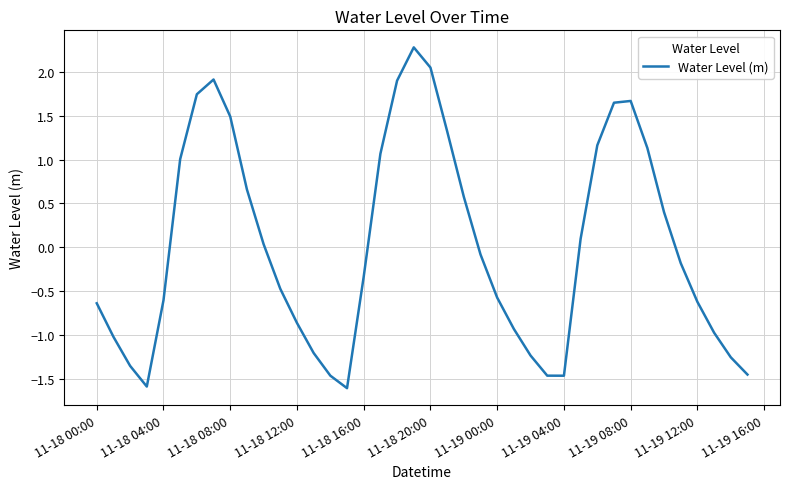

What is the greatest value displayed?

2.3